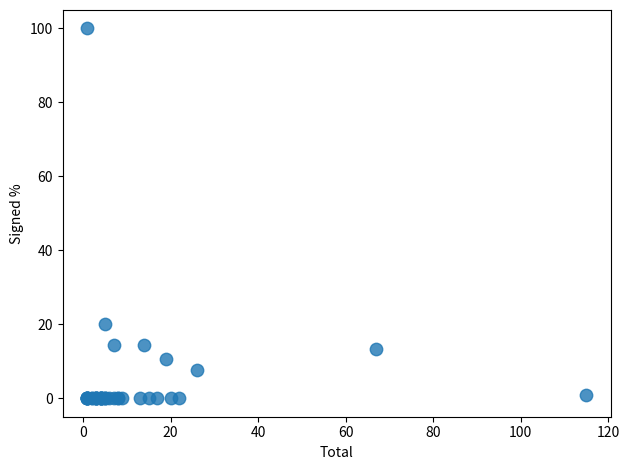

What Y value in the scatter plot is closest to 50?

20.0